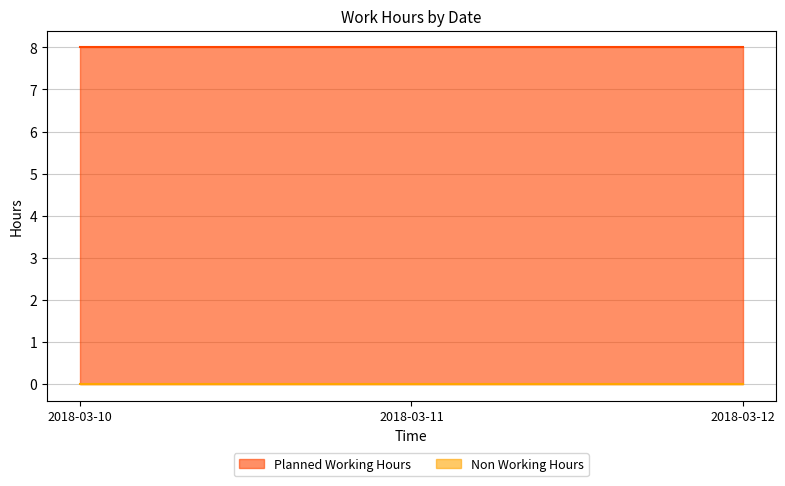

Rank the categories by plannedWorkingHours value from highest to lowest.

2018-03-10, 2018-03-11, 2018-03-12